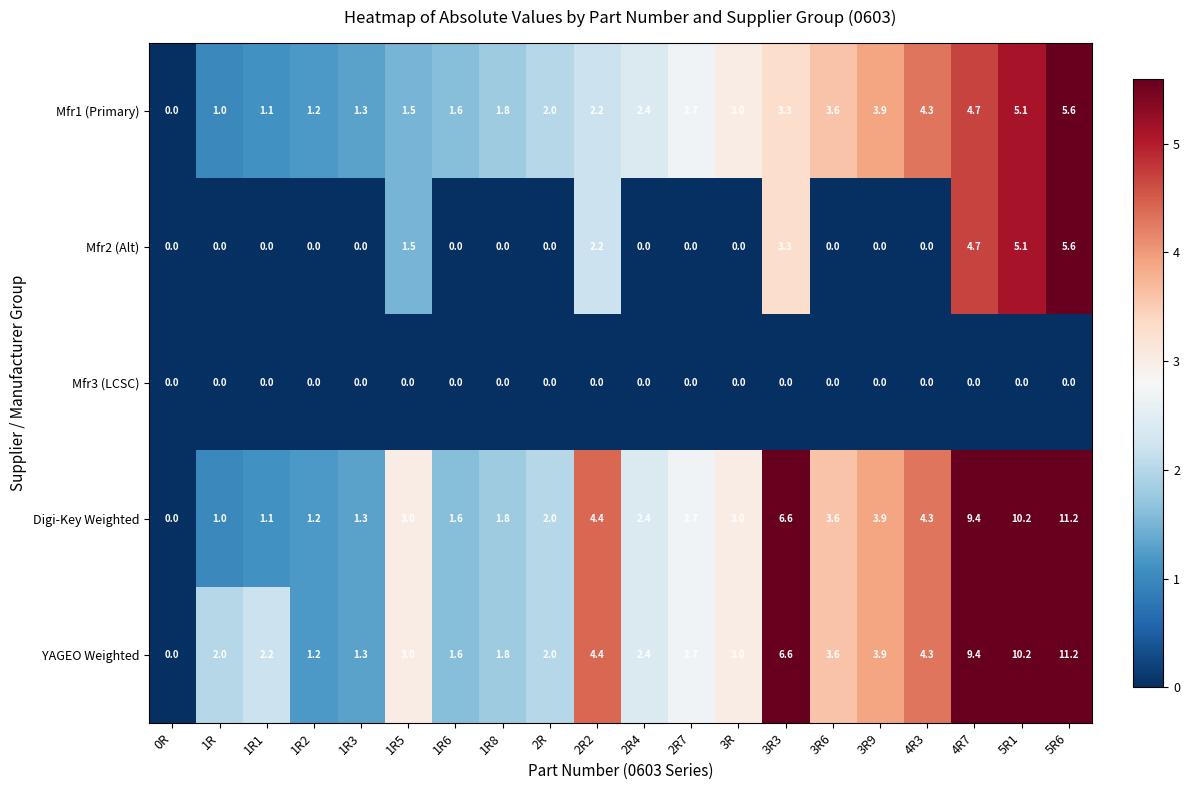

What is the approximate value of Mfr1 (Primary) at 4R7?

4.7